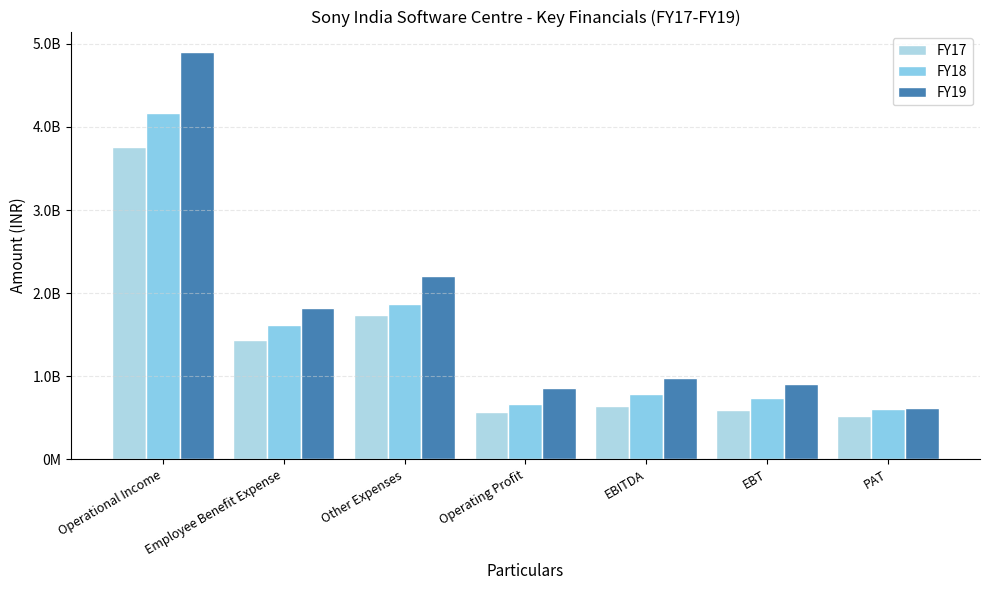

Reading left to right, what are all the values shown in this chart?

FY17: Operational Income=3759052608	Employee Benefit Expense=1435011155	Other Expenses=1737145239	Operating Profit=571470648	EBITDA=640782280	EBT=598851622	PAT=522429622
FY18: Operational Income=4167811388	Employee Benefit Expense=1612690062	Other Expenses=1871609374	Operating Profit=669957930	EBITDA=782169021	EBT=736673324	PAT=607661662
FY19: Operational Income=4901953382	Employee Benefit Expense=1817169807	Other Expenses=2210928025	Operating Profit=856337704	EBITDA=975150602	EBT=902435633	PAT=615675497